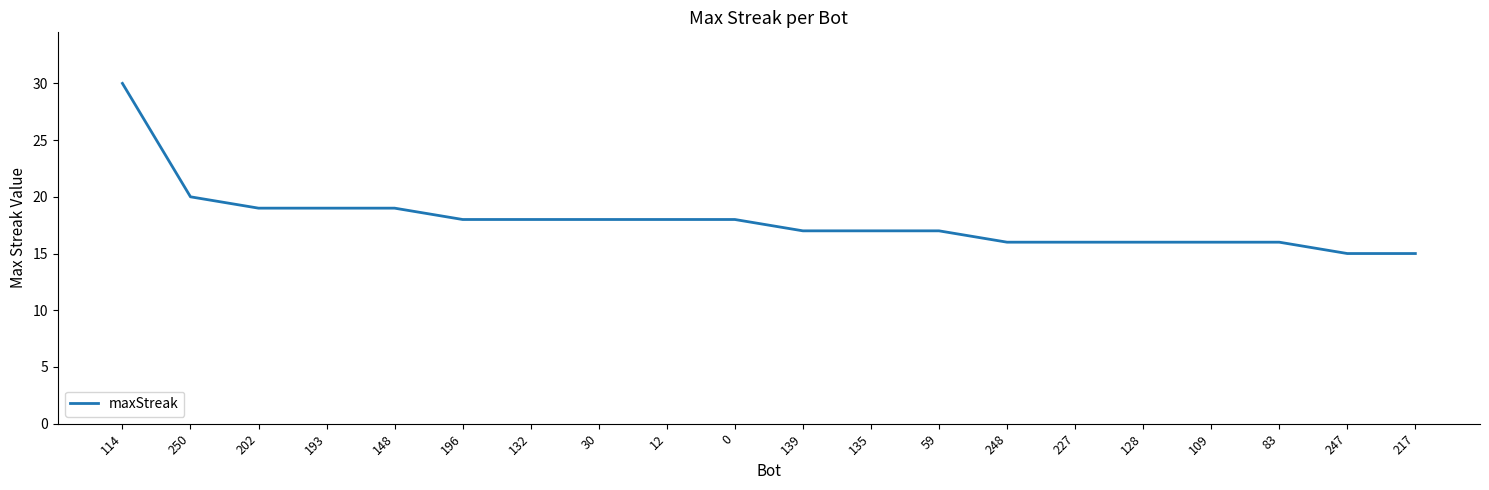

What position from the left is 132?

7